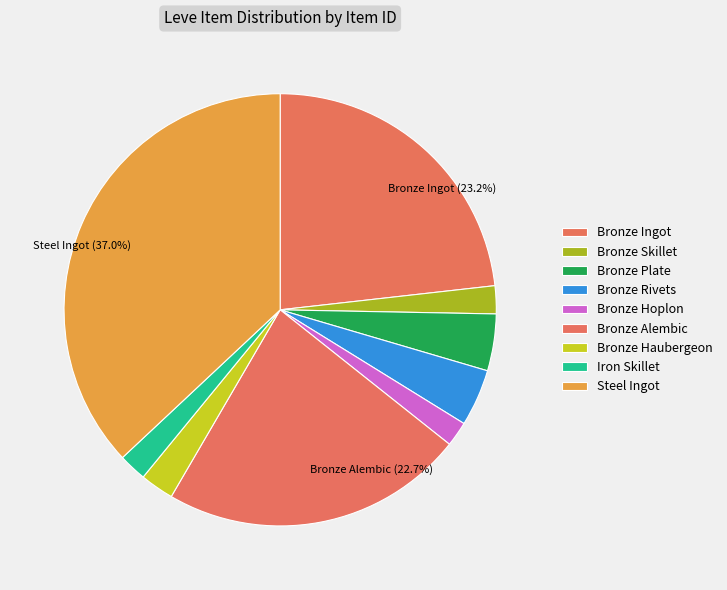

Which category has the biggest portion of the pie?

Steel Ingot